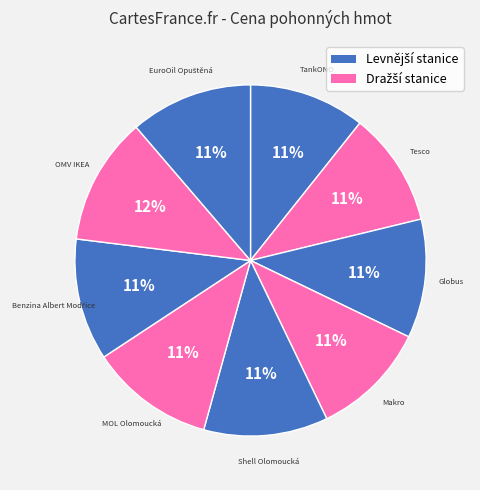

How many segments does this pie chart have?

9